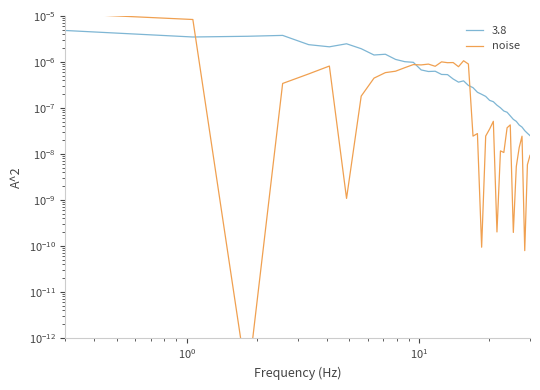

The value at 11 is 0.0. True or false?

False